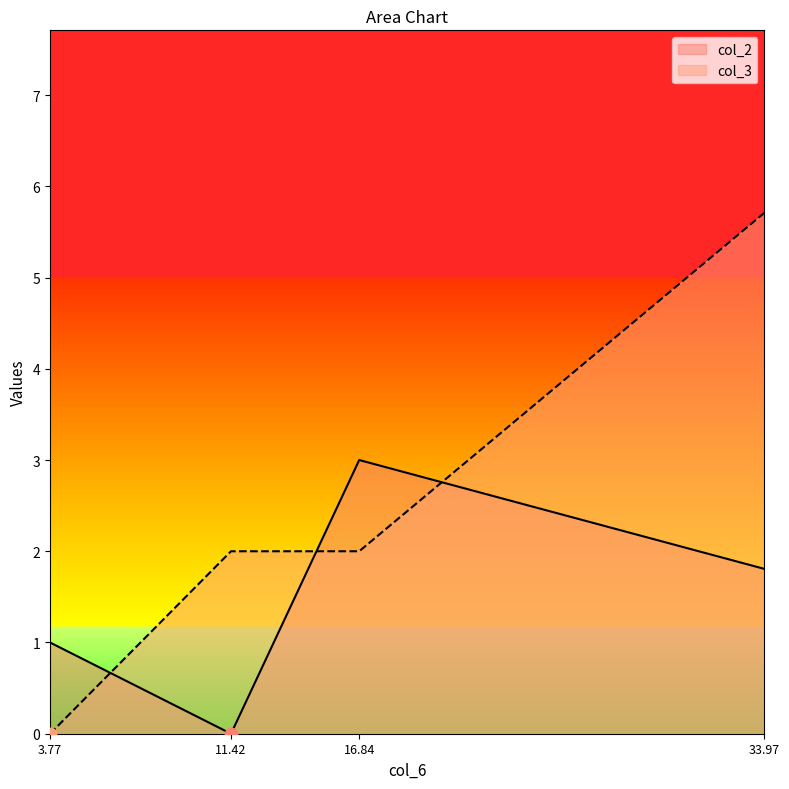

Is the value of col_2 at 3.77 greater than the value of col_3 at 33.97?

No